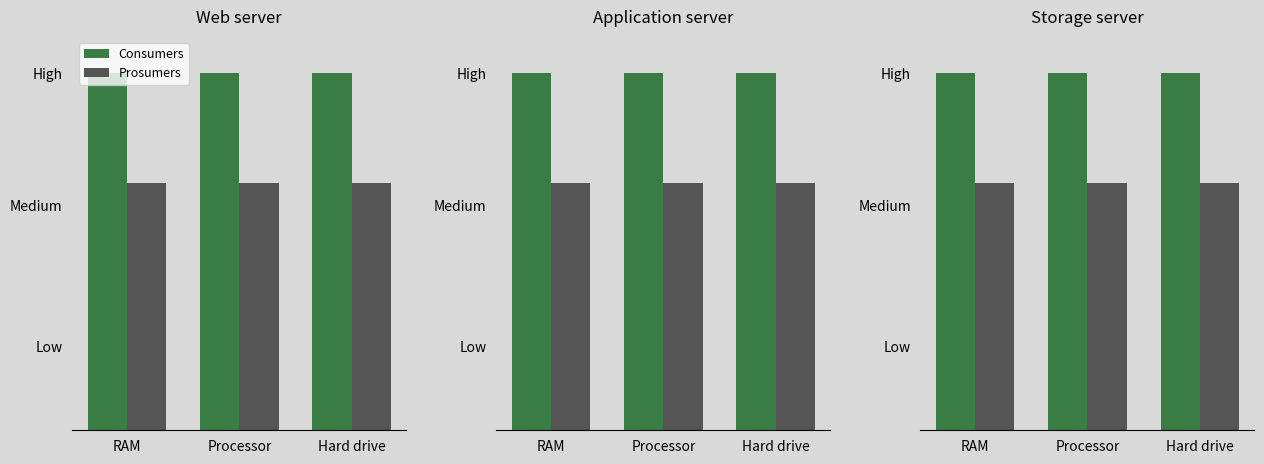

Is it true that Prosumers equals 440 at Hard drive?

True